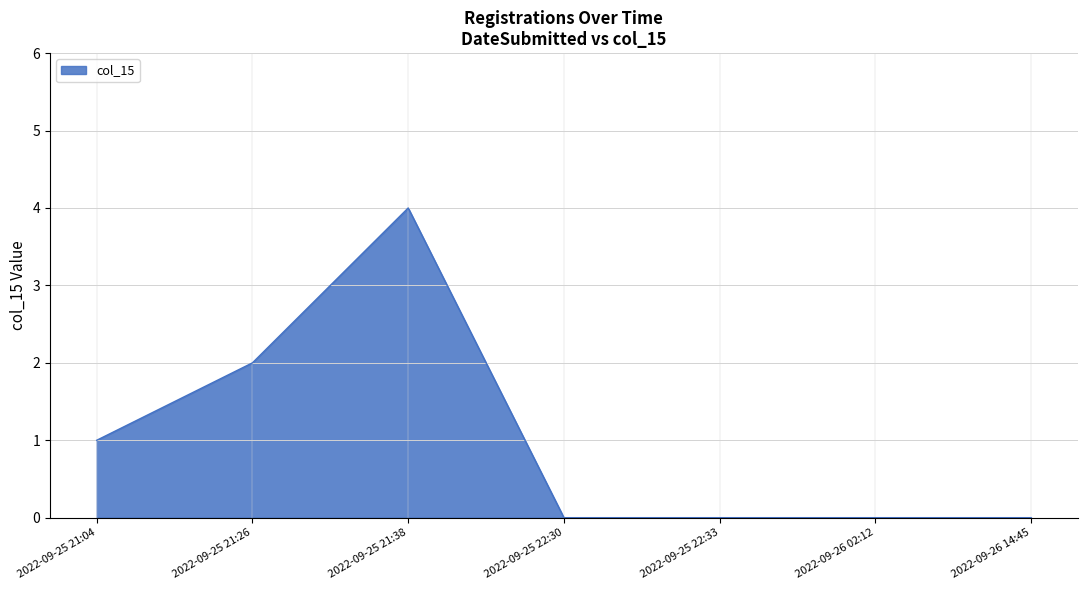

Reading left to right, list all the values displayed in this chart.

1	2	4	0	0	0	0